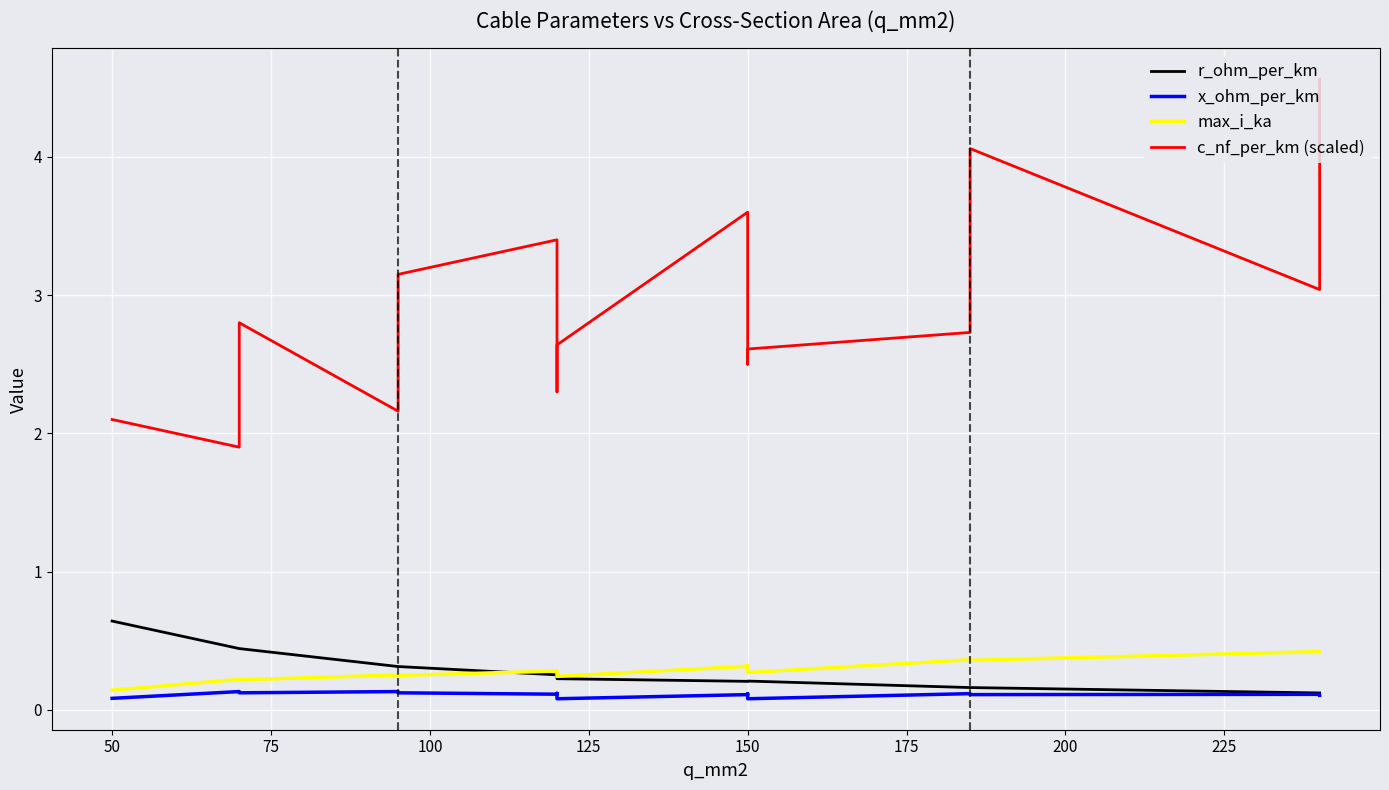

True or false: r_ohm_per_km and c_nf_per_km (scaled) cross at least once.

False